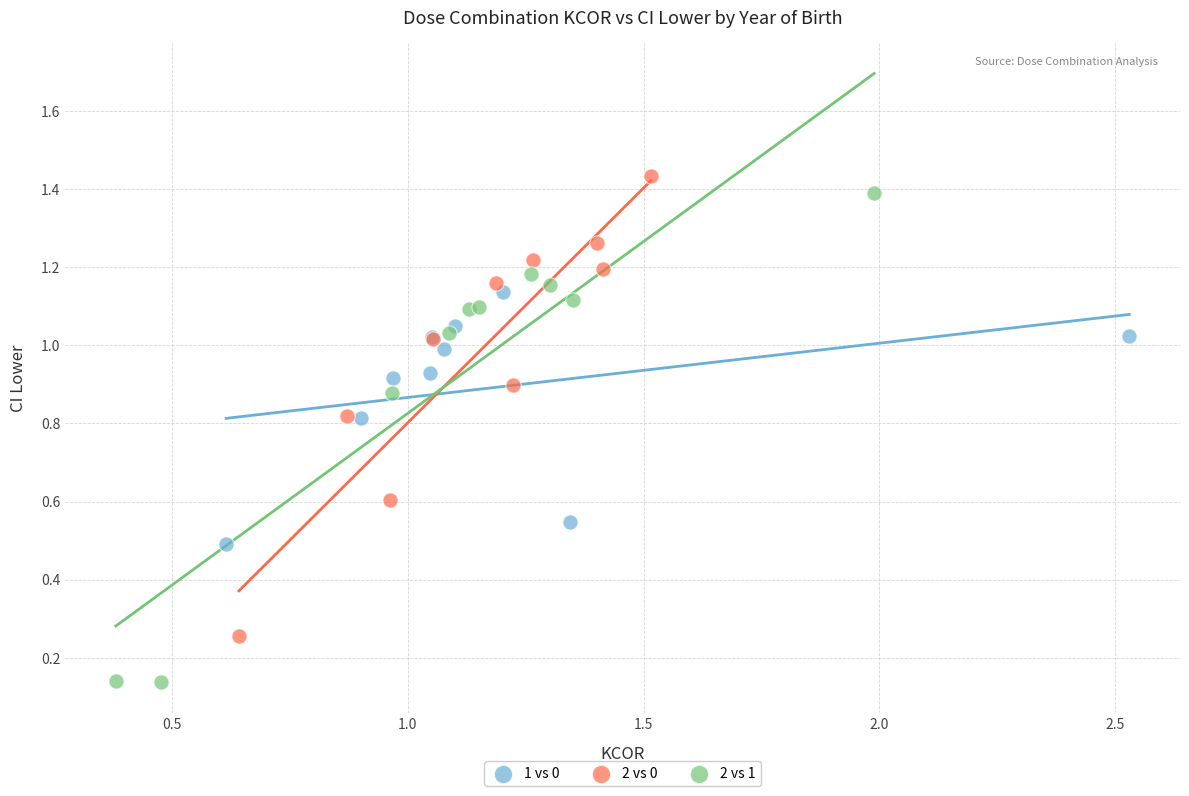

Which series contains the highest Y value?

2 vs 0